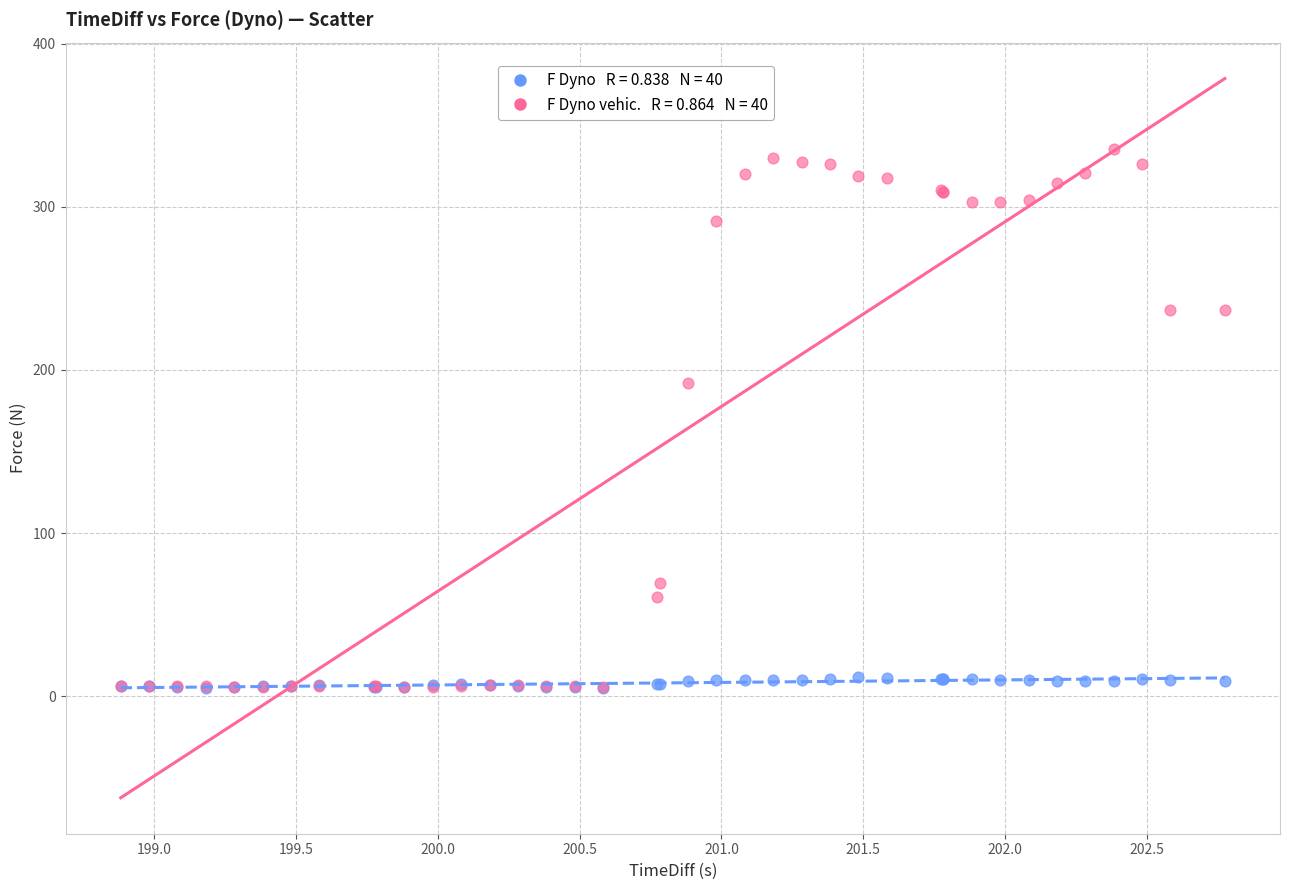

Across all series, what Y value is closest to 170?

192.0